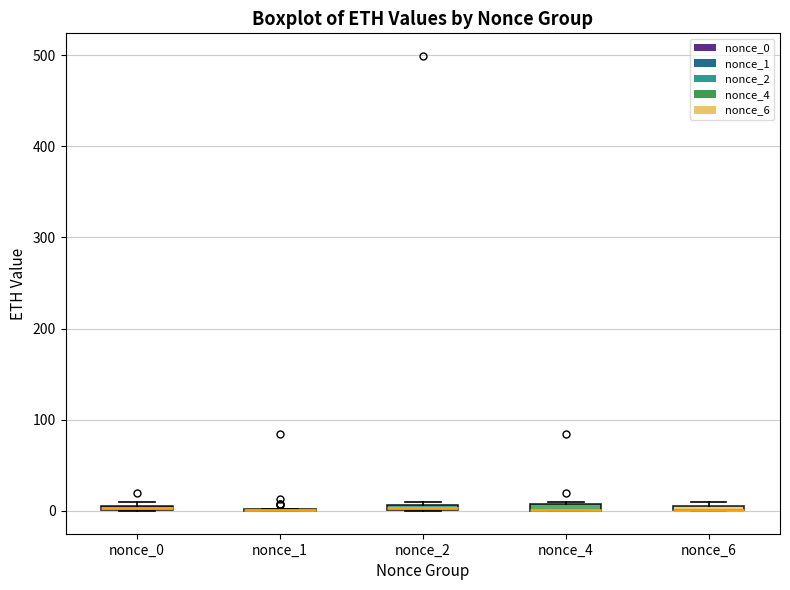

Where is the lower edge of the box for nonce_4 on the y-axis? The values are not printed on the chart, so give them approximately, as read against the axis.

0